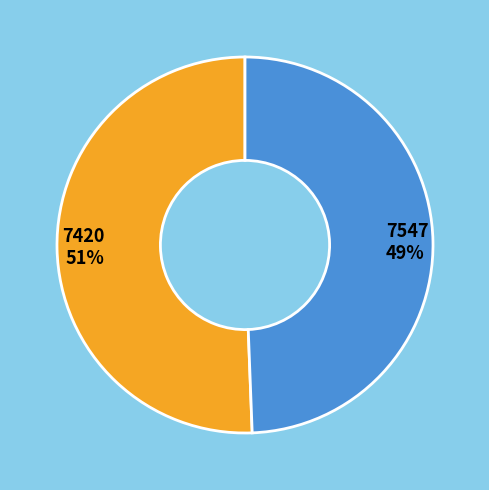

Approximately how many times larger is the value at 7420 compared to 7547?

1.0